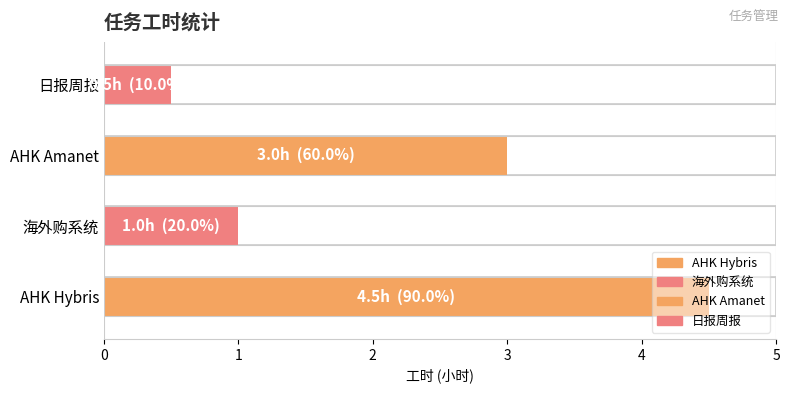

Where does the data first go above 3?

AHK Hybris